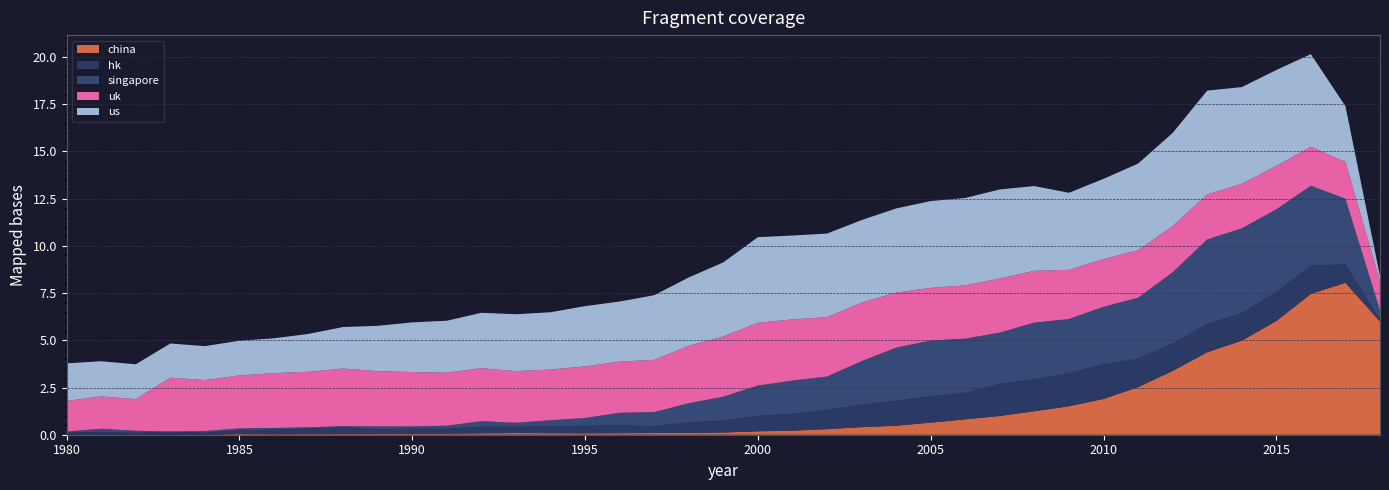

Reading right to left, transcribe all the data shown in this chart.

china: 2018=6.0	2017=8.0	2016=7.5	2015=6.0	2014=5.0	2013=4.4	2012=3.4	2011=2.5	2010=1.9	2009=1.5	2008=1.2	2007=1.0	2006=0.8	2005=0.6	2004=0.5	2003=0.4	2002=0.3	2001=0.2	2000=0.2	1999=0.1	1998=0.1	1997=0.1	1996=0.1	1995=0.1	1994=0.1	1993=0.1	1992=0.1	1991=0.1	1990=0.0	1989=0.0	1988=0.0	1987=0.0	1986=0.0	1985=0.0	1984=0.0	1983=0.0	1982=0.0	1981=0.0	1980=0.0
hk: 2018=0.1	2017=1.0	2016=1.5	2015=1.5	2014=1.5	2013=1.5	2012=1.5	2011=1.5	2010=1.8	2009=1.8	2008=1.7	2007=1.7	2006=1.4	2005=1.4	2004=1.3	2003=1.2	2002=1.0	2001=0.9	2000=0.8	1999=0.6	1998=0.6	1997=0.4	1996=0.4	1995=0.4	1994=0.4	1993=0.3	1992=0.3	1991=0.3	1990=0.3	1989=0.3	1988=0.3	1987=0.3	1986=0.2	1985=0.2	1984=0.1	1983=0.2	1982=0.1	1981=0.1	1980=0.1
singapore: 2018=0.5	2017=3.5	2016=4.2	2015=4.4	2014=4.5	2013=4.5	2012=3.8	2011=3.2	2010=3.0	2009=2.9	2008=3.0	2007=2.7	2006=2.9	2005=2.9	2004=2.8	2003=2.3	2002=1.8	2001=1.8	2000=1.6	1999=1.3	1998=1.0	1997=0.7	1996=0.7	1995=0.4	1994=0.3	1993=0.2	1992=0.3	1991=0.2	1990=0.1	1989=0.1	1988=0.1	1987=0.1	1986=0.1	1985=0.1	1984=0.1	1983=0.0	1982=0.1	1981=0.2	1980=0.0
uk: 2018=1.5	2017=1.9	2016=2.1	2015=2.3	2014=2.4	2013=2.4	2012=2.4	2011=2.5	2010=2.5	2009=2.6	2008=2.7	2007=2.9	2006=2.8	2005=2.8	2004=2.9	2003=3.1	2002=3.1	2001=3.2	2000=3.3	1999=3.2	1998=3.0	1997=2.8	1996=2.7	1995=2.7	1994=2.7	1993=2.7	1992=2.8	1991=2.8	1990=2.9	1989=2.9	1988=3.0	1987=2.9	1986=2.9	1985=2.8	1984=2.7	1983=2.8	1982=1.7	1981=1.7	1980=1.6
us: 2018=0.3	2017=3.0	2016=4.9	2015=5.1	2014=5.1	2013=5.5	2012=4.9	2011=4.6	2010=4.2	2009=4.1	2008=4.5	2007=4.7	2006=4.6	2005=4.6	2004=4.5	2003=4.4	2002=4.4	2001=4.4	2000=4.5	1999=3.9	1998=3.6	1997=3.4	1996=3.2	1995=3.2	1994=3.0	1993=3.0	1992=2.9	1991=2.8	1990=2.6	1989=2.4	1988=2.2	1987=2.0	1986=1.8	1985=1.8	1984=1.8	1983=1.8	1982=1.8	1981=1.9	1980=2.0